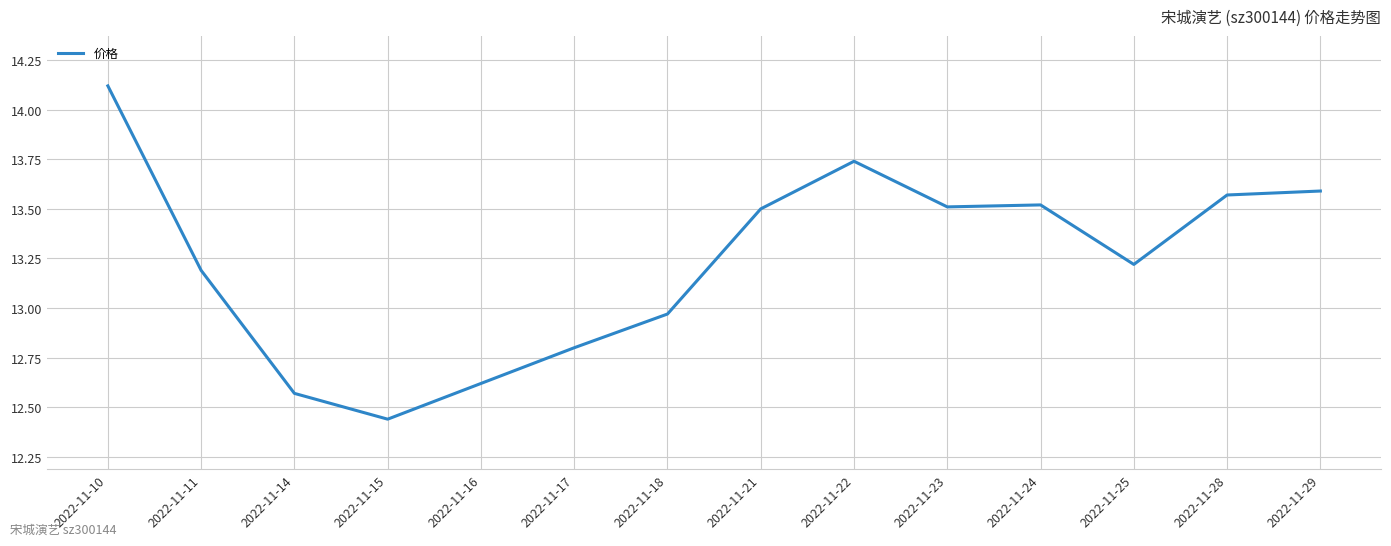

Which label corresponds to the smallest value in the chart?

2022-11-15